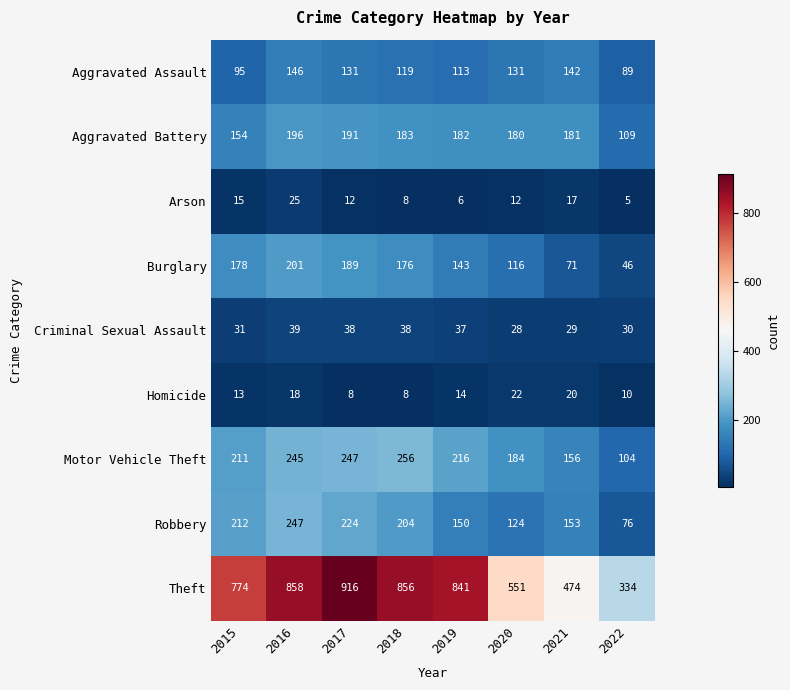

At which label is Burglary closest to 123?

2020